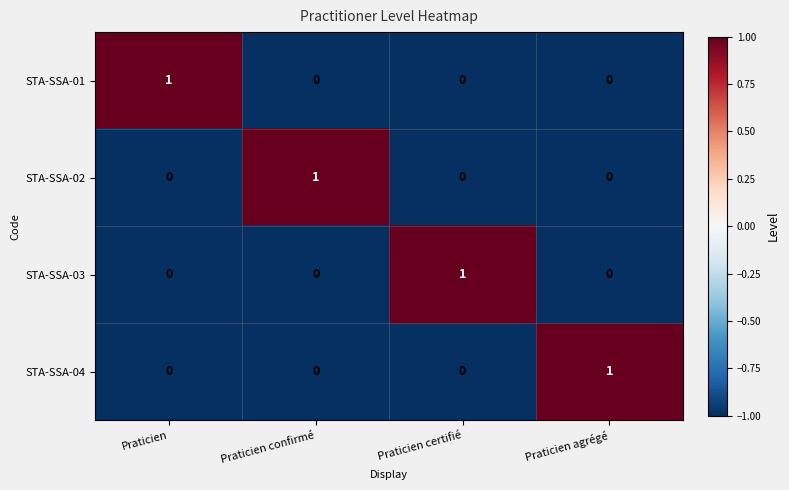

What is the spread (max minus min) of values at Praticien?

1